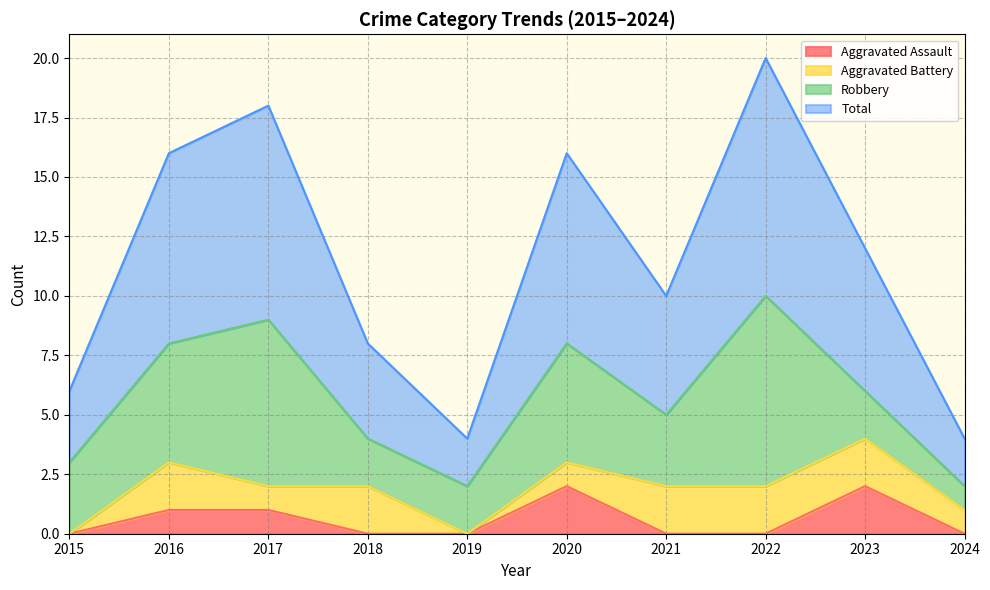

True or false: Total and Aggravated Assault intersect in this chart.

False